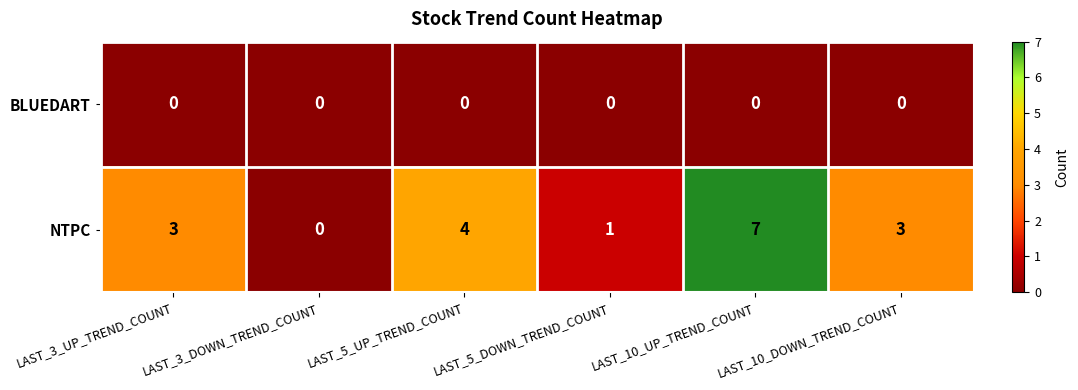

Which series changed the most between LAST_3_UP_TREND_COUNT and LAST_10_UP_TREND_COUNT?

NTPC